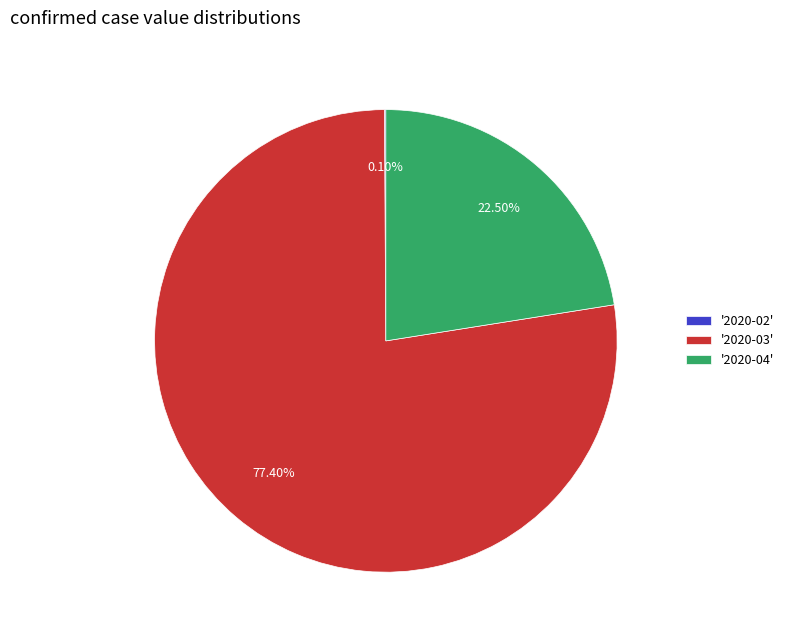

What is the largest slice in the pie chart?

'2020-03'